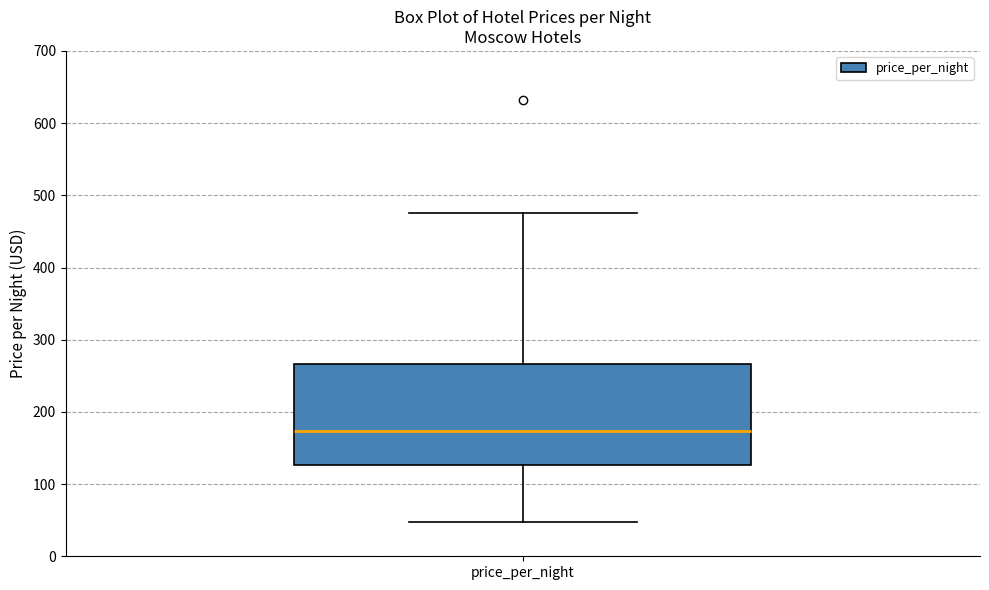

Transcribe this box plot: give where the median line is, the range the box spans, and where the two whiskers end, as read against the y-axis. The values are not printed on the chart, so give them approximately, as read against the axis.

median 170, box 130 to 270, whiskers 50 to 480